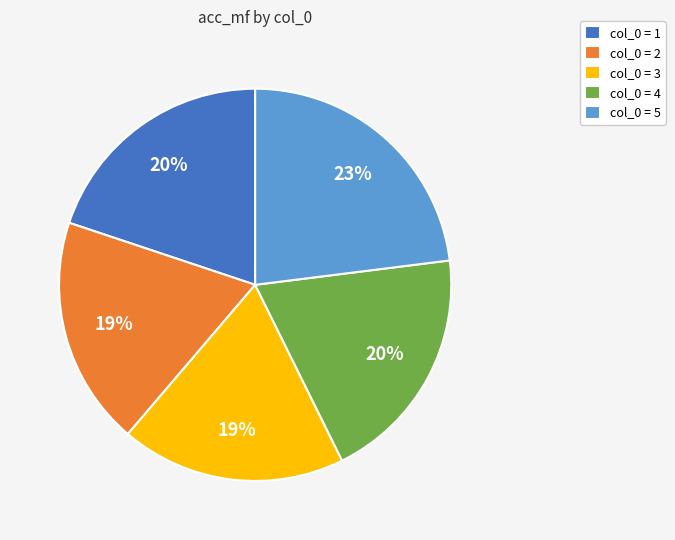

Which has a higher value, col_0 = 5 or col_0 = 3?

col_0 = 5